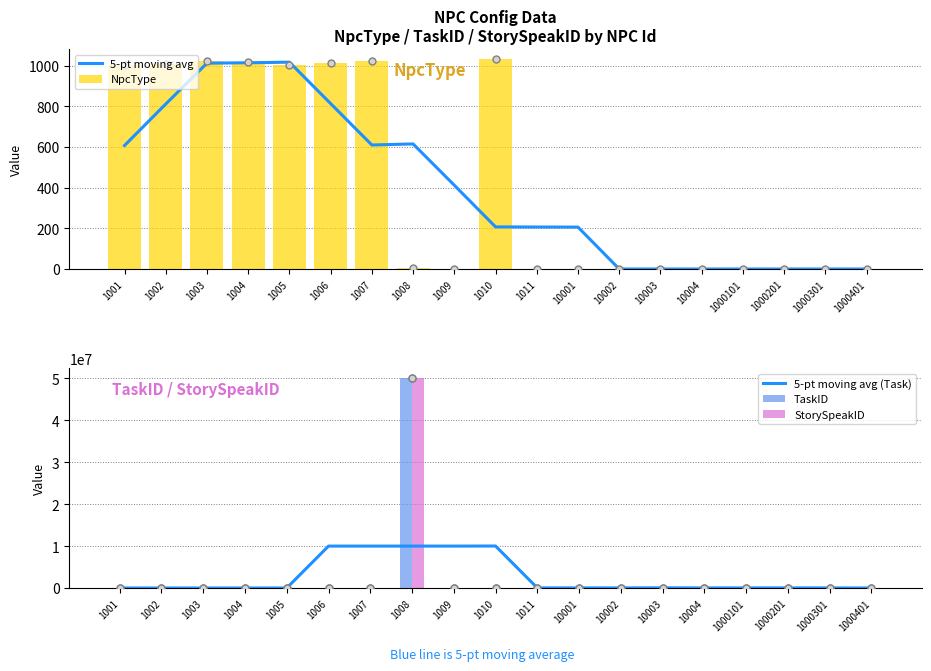

What is the total value across all series at 1000101?

220005.4